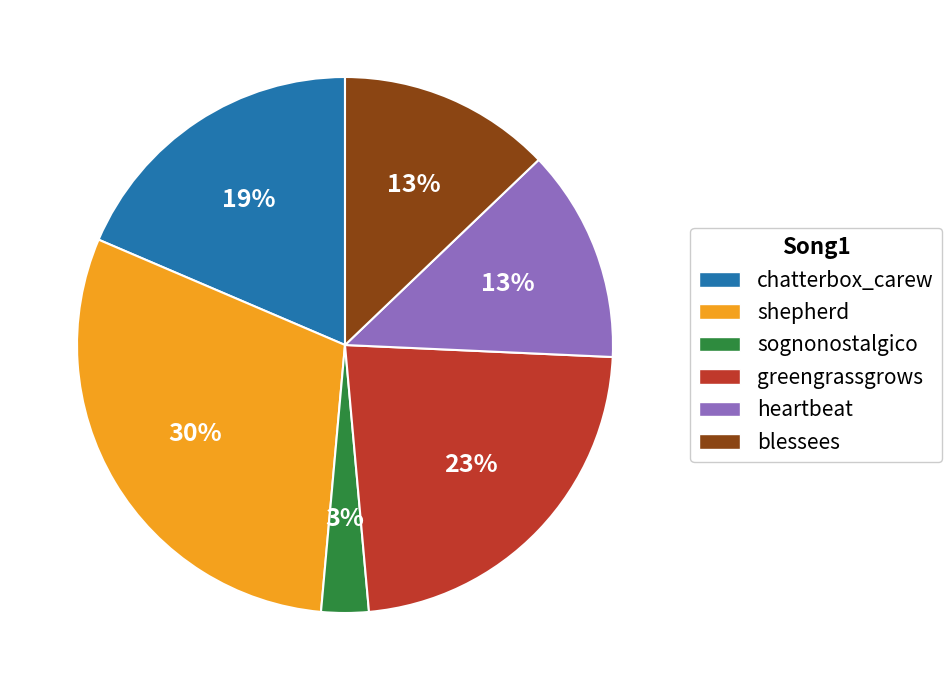

Approximately how many times larger is the value at heartbeat compared to blessees?

1.0